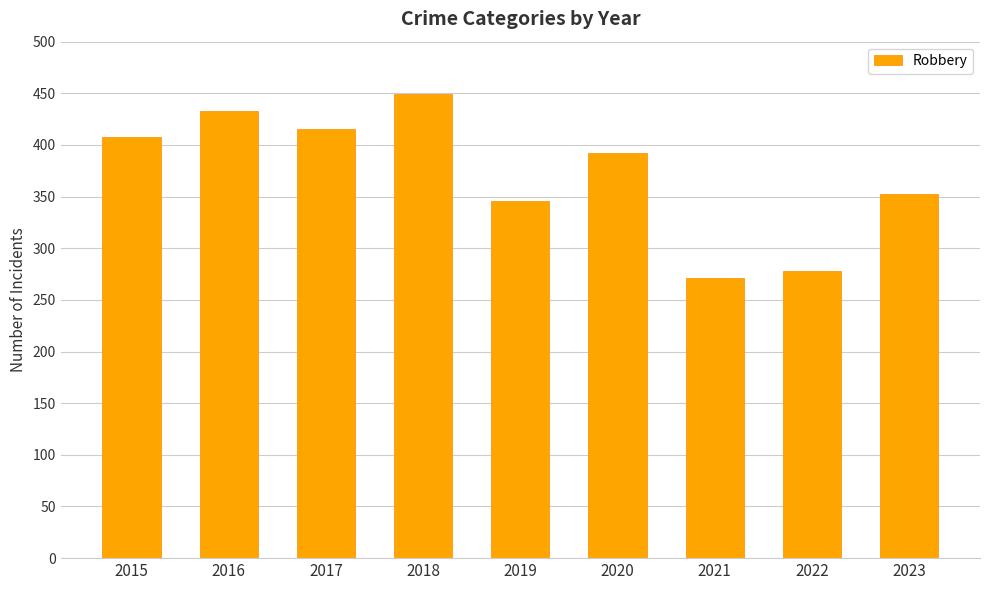

Are the bars horizontal?

No